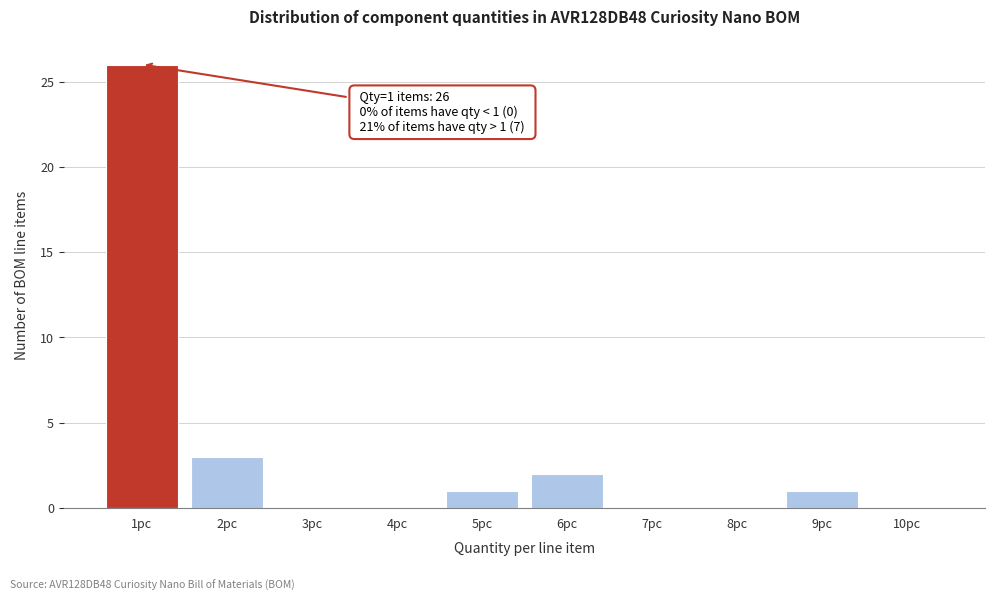

Which range on the x-axis has the tallest bar?

0.5 to 1.5